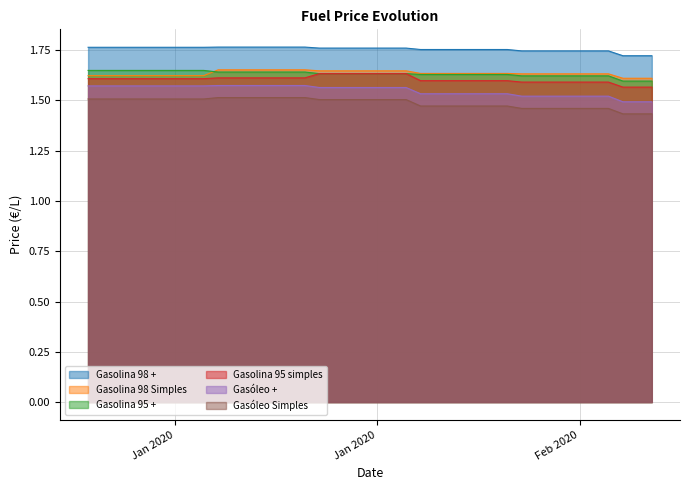

What is the value of the Gasóleo Simples point at the 40th from the left?

1.4